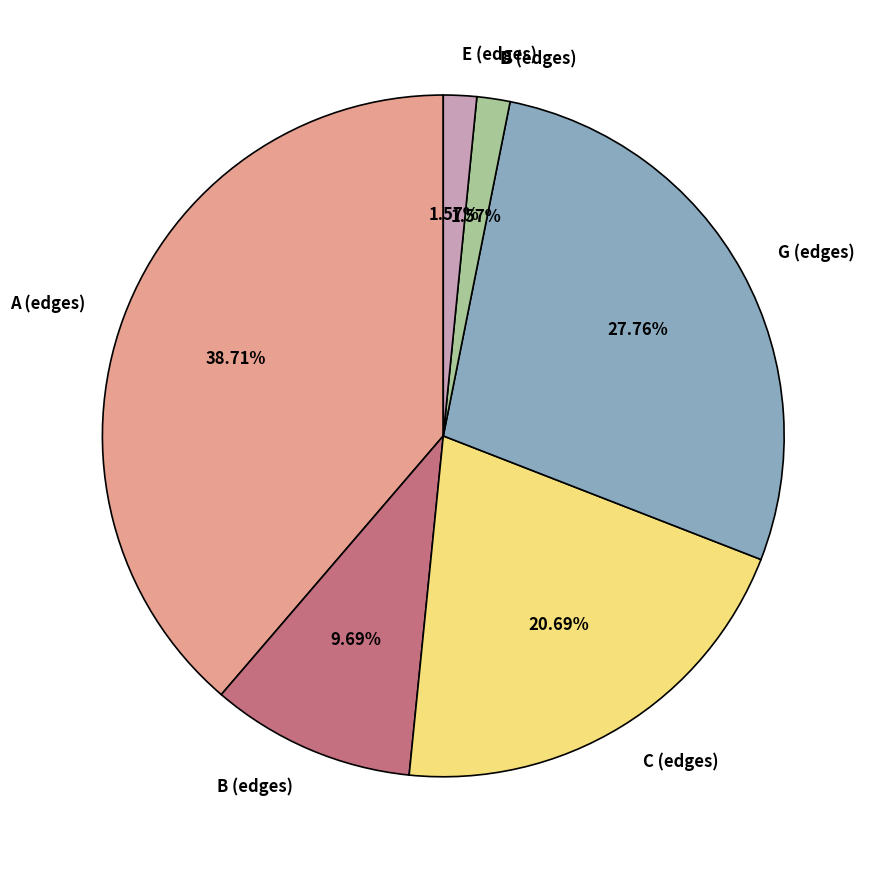

What is the ratio of the value at E (edges) to the value at D (edges)?

1.0